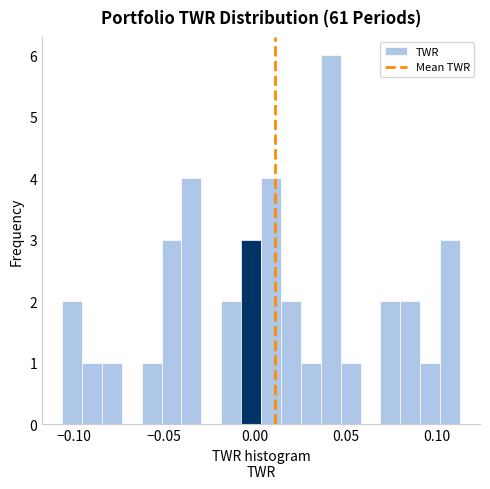

Around what value on the x-axis is the tallest bar? Give the approximate position of its centre, as read against the axis.

0.040